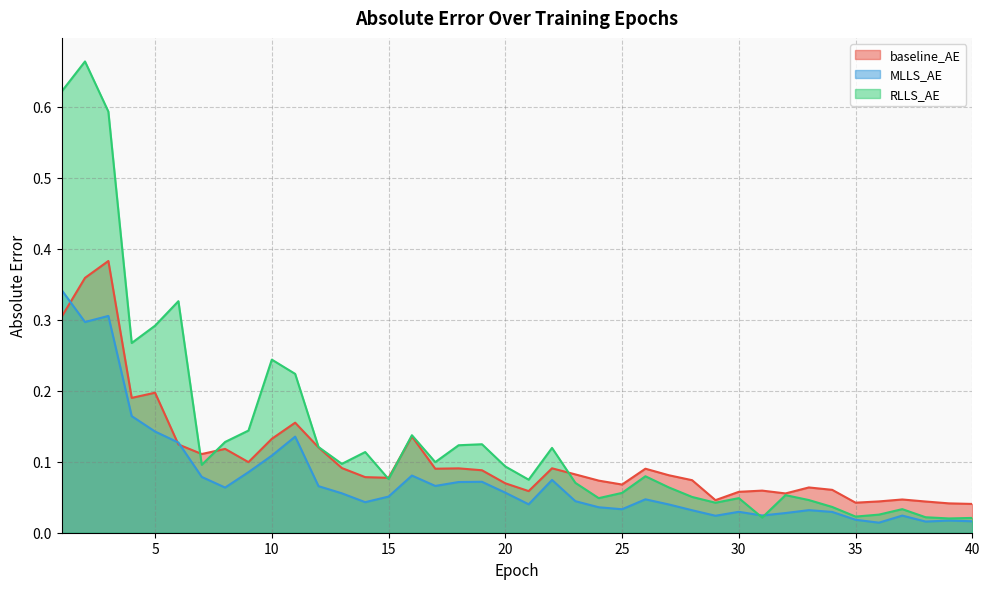

Rank the categories by baseline_AE value from lowest to highest.

40, 39, 35, 38, 36, 29, 37, 32, 30, 21, 31, 34, 33, 25, 20, 24, 28, 15, 14, 27, 23, 19, 17, 26, 18, 22, 13, 9, 7, 8, 12, 6, 10, 16, 11, 4, 5, 1, 2, 3